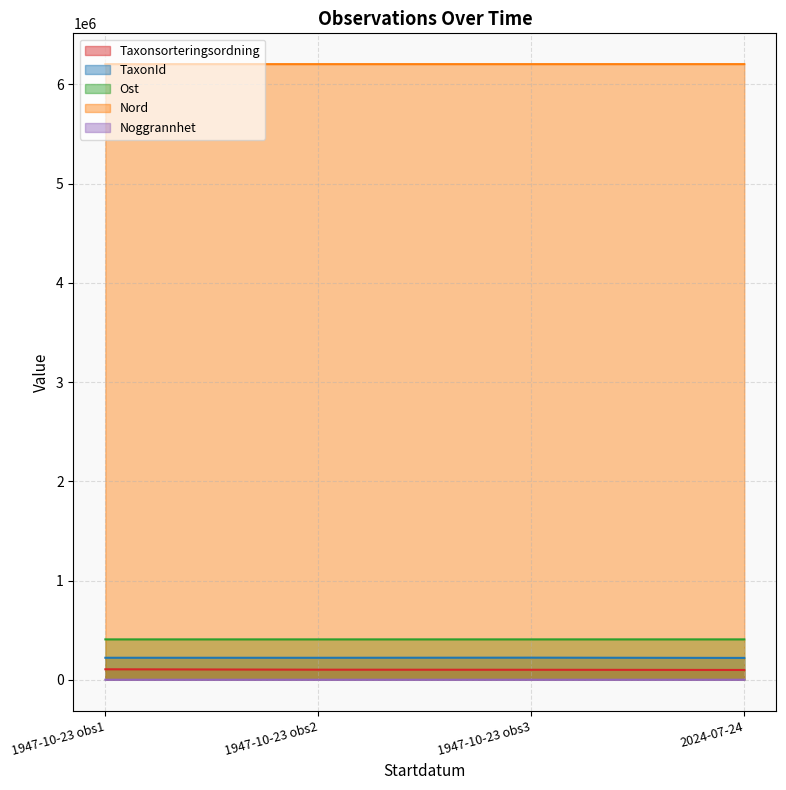

How many lines are shown in the chart?

5